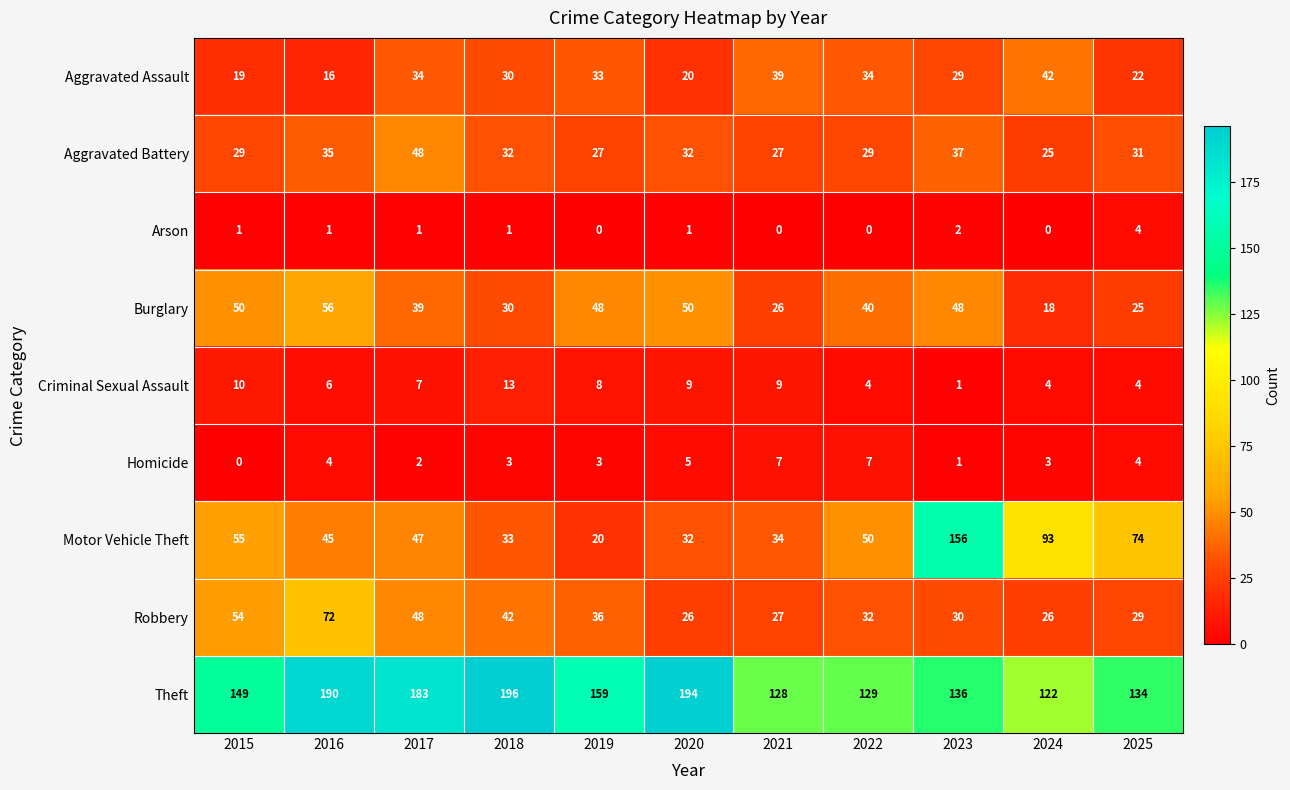

The Burglary series shows 40 at 2022. True or false?

True